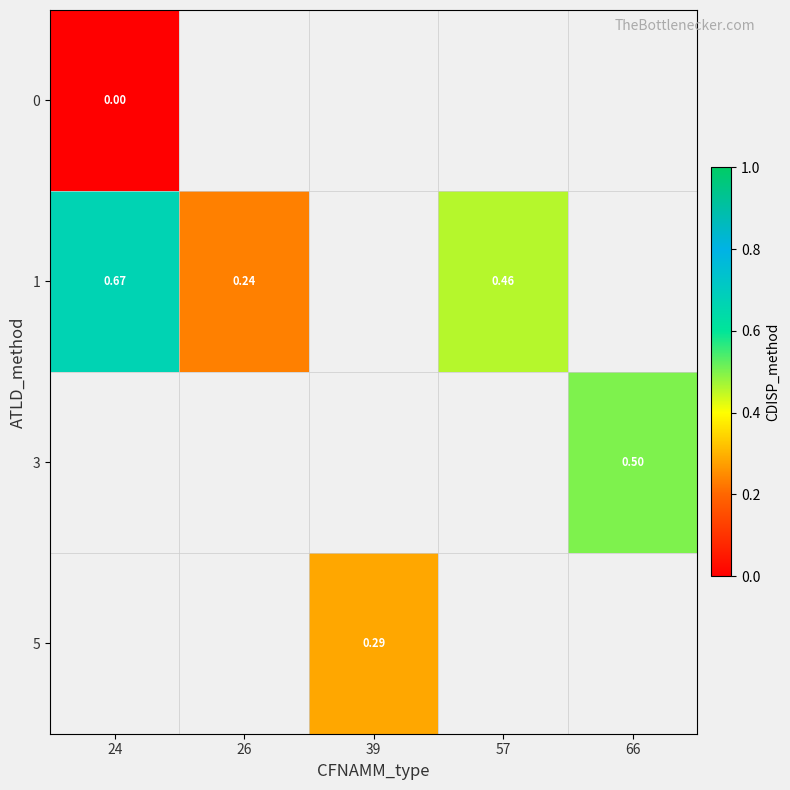

How many data points in 5 are above 0?

1